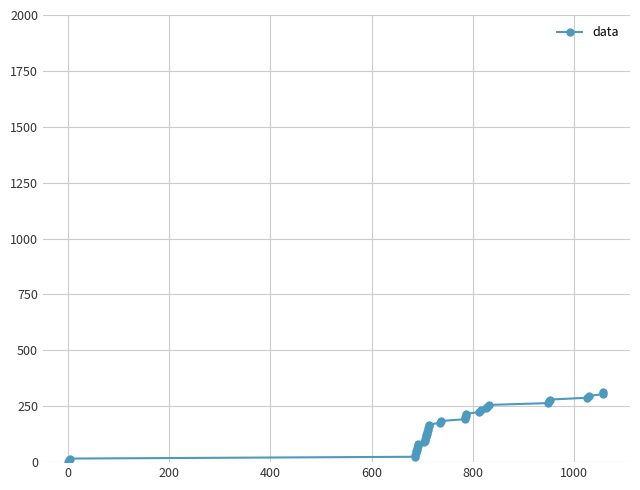

What is the greatest value displayed?

312